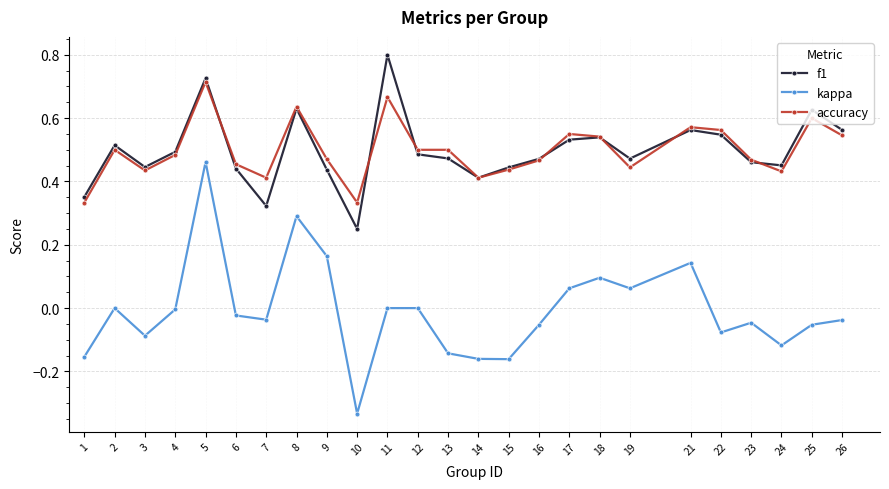

True or false: kappa and f1 intersect in this chart.

False